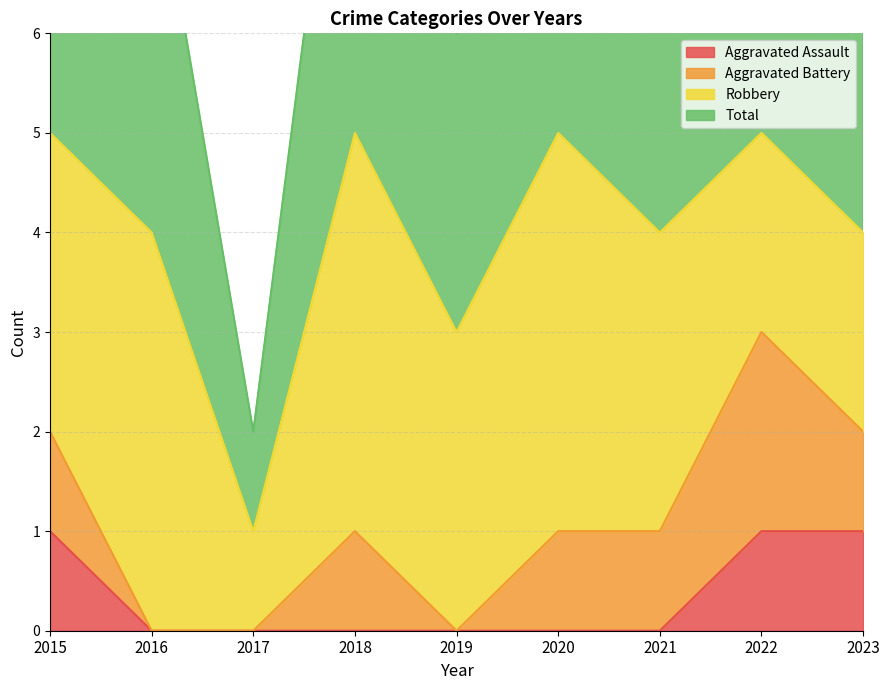

What is the difference between the Total values at 2019 and 2022?

2